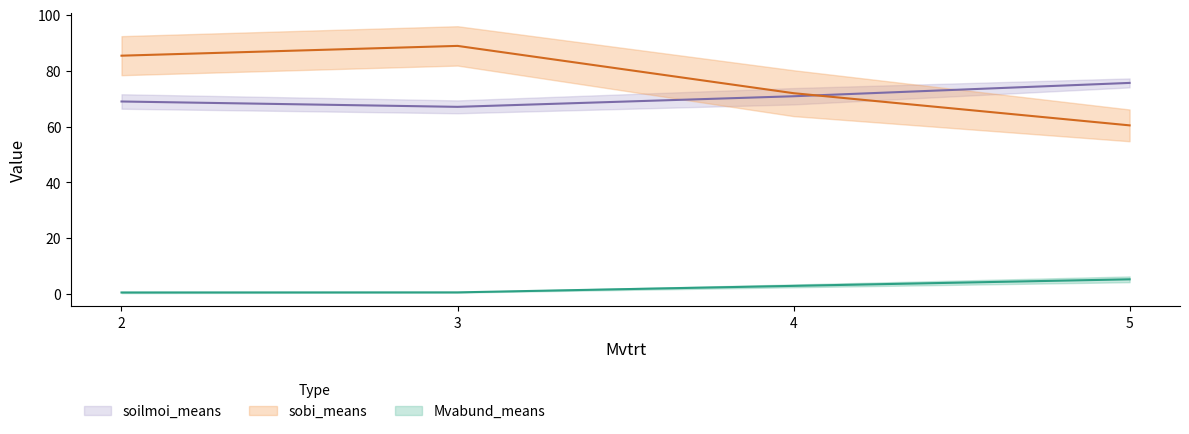

At which label is sobi_means closest to 74?

4